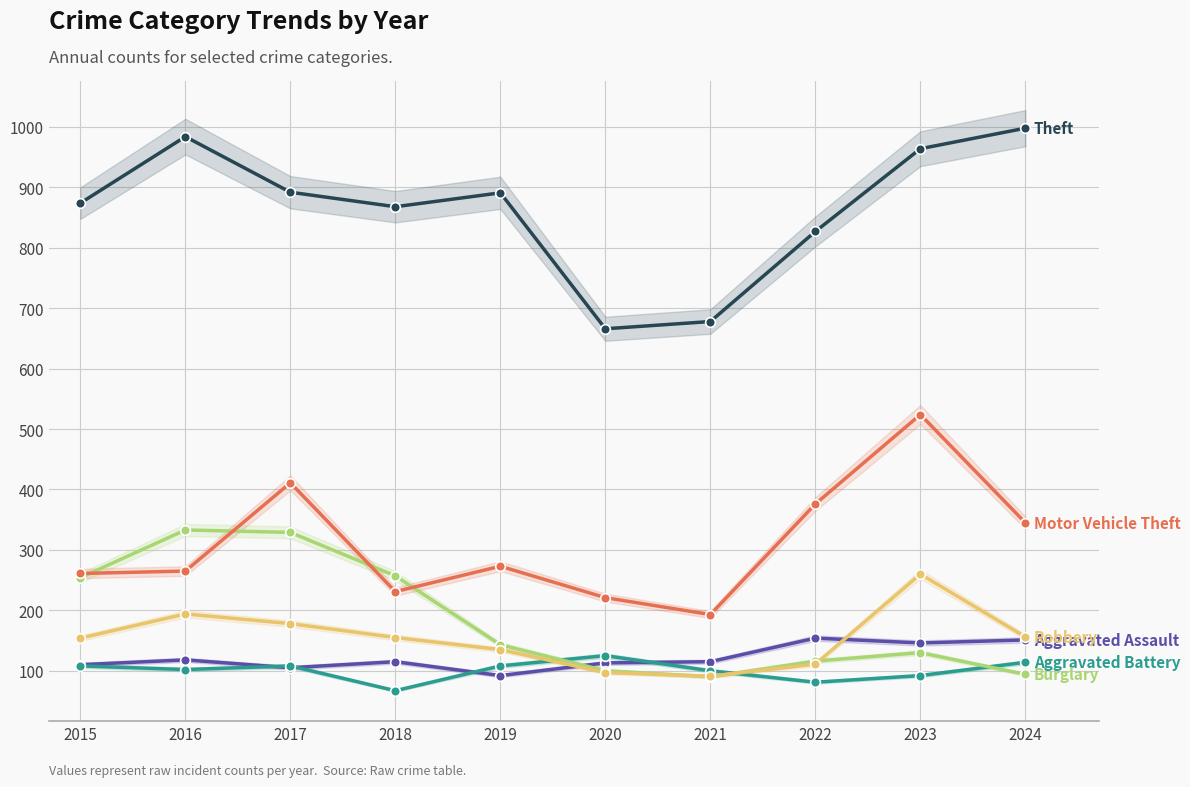

Count the number of data series in this chart.

6